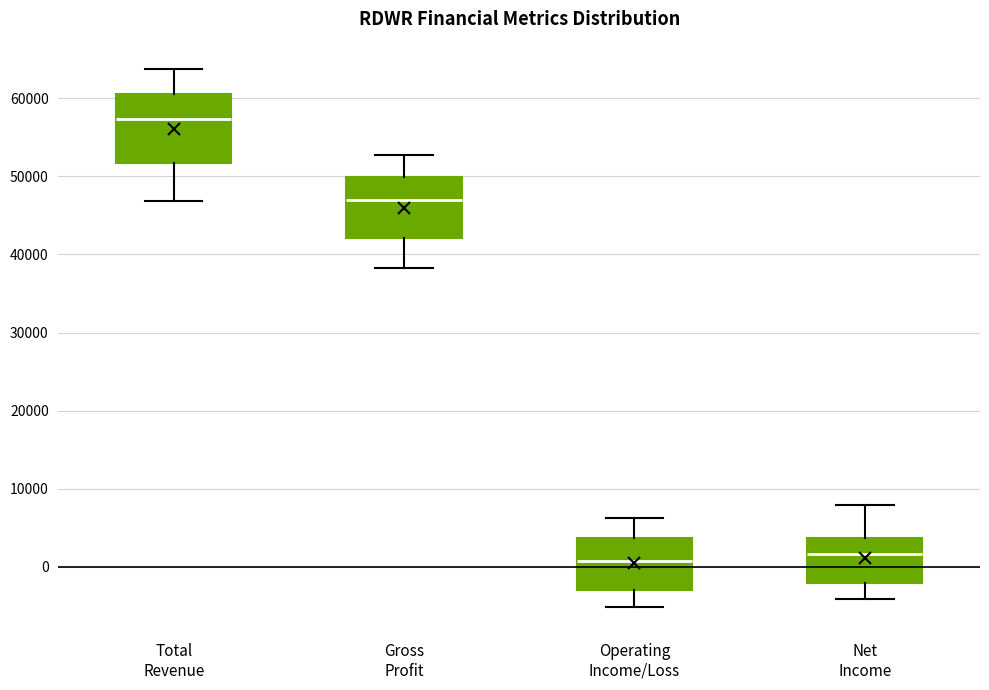

Comparing the boxes themselves (not the whiskers), which one is the tallest?

Total Revenue